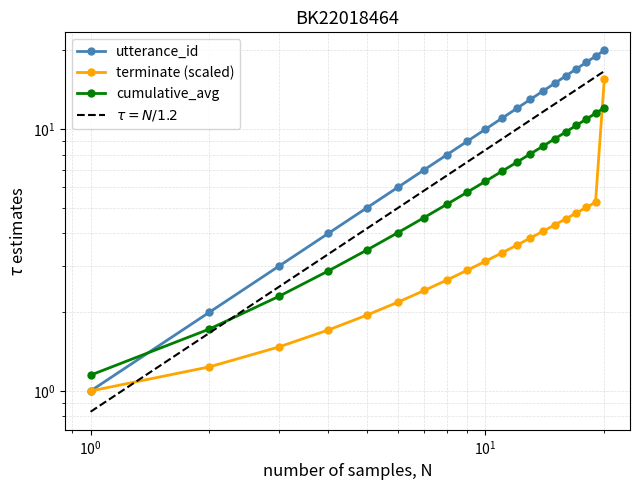

What are all the series names shown in the legend?

utterance_id, terminate (scaled), cumulative_avg, $\tau = N/1.2$